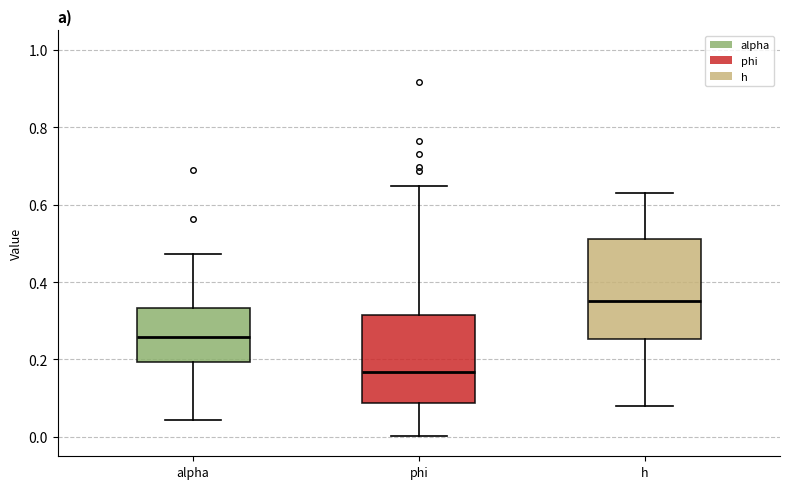

Reading left to right, read every box against the y-axis: the position of its median line, the range the box covers, and the ends of its whiskers. The values are not printed on the chart, so give them approximately, as read against the axis.

alpha: median 0.26, box 0.20 to 0.34, whiskers 0.04 to 0.48
phi: median 0.16, box 0.08 to 0.32, whiskers 0.00 to 0.64
h: median 0.36, box 0.26 to 0.52, whiskers 0.08 to 0.64